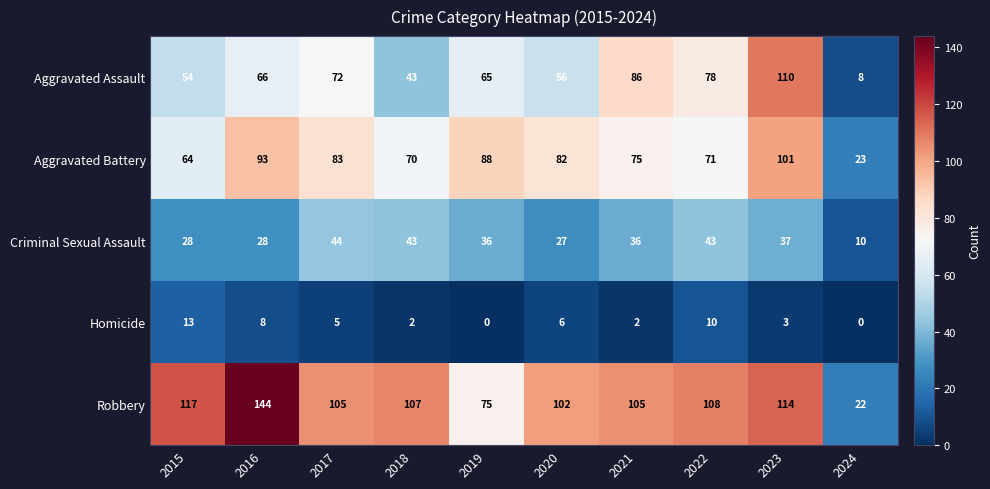

Which series has the widest spread of values?

Robbery